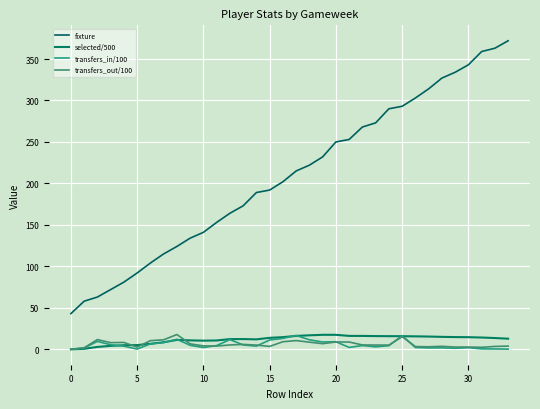

How many lines are shown in the chart?

4